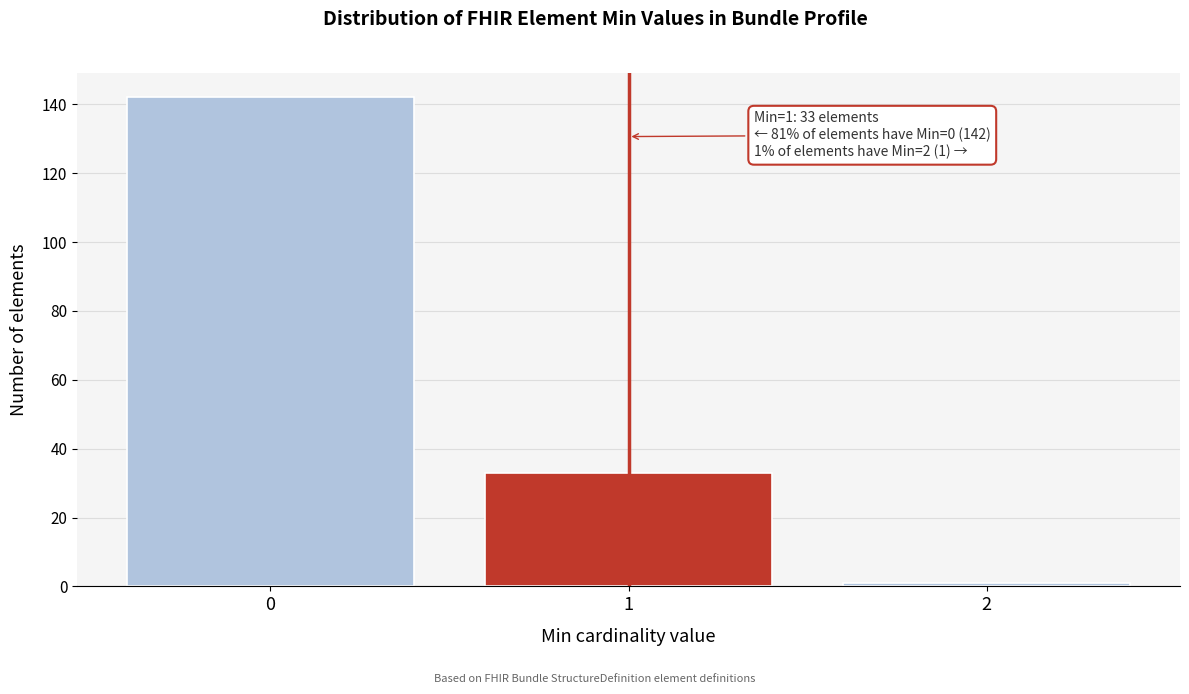

Reading left to right, what are all the values shown in this chart?

142	33	1